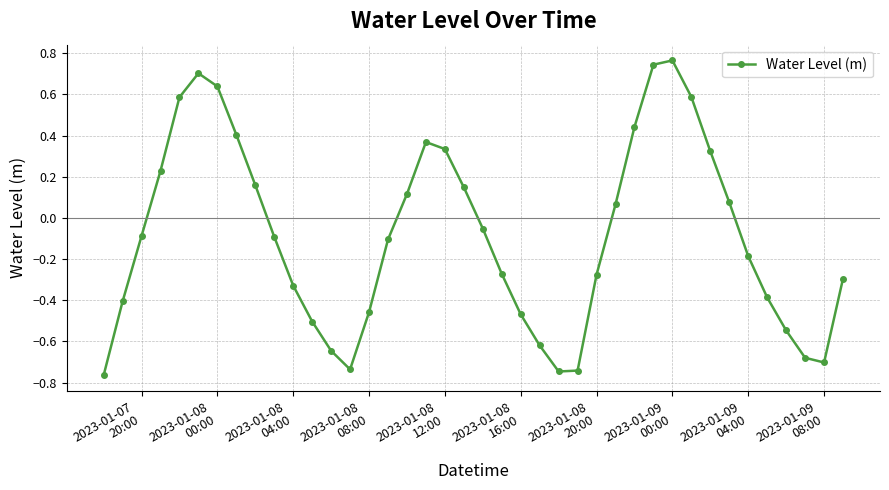

How many interior local peaks (higher than both neighbors) does the data have?

3